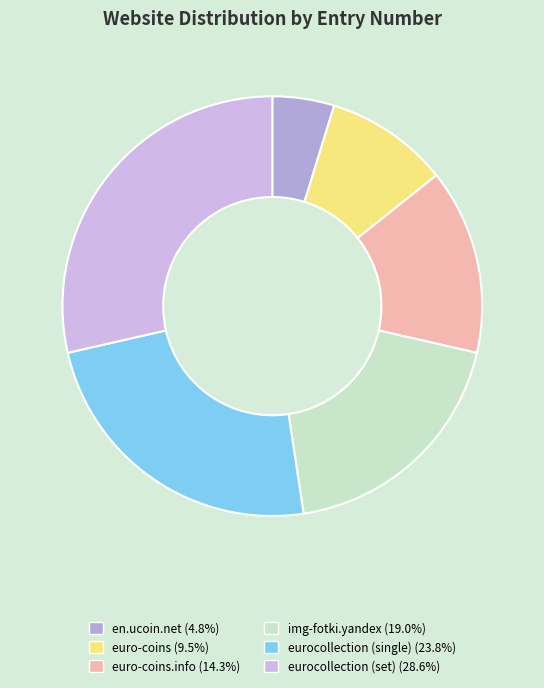

How many segments does this pie chart have?

6